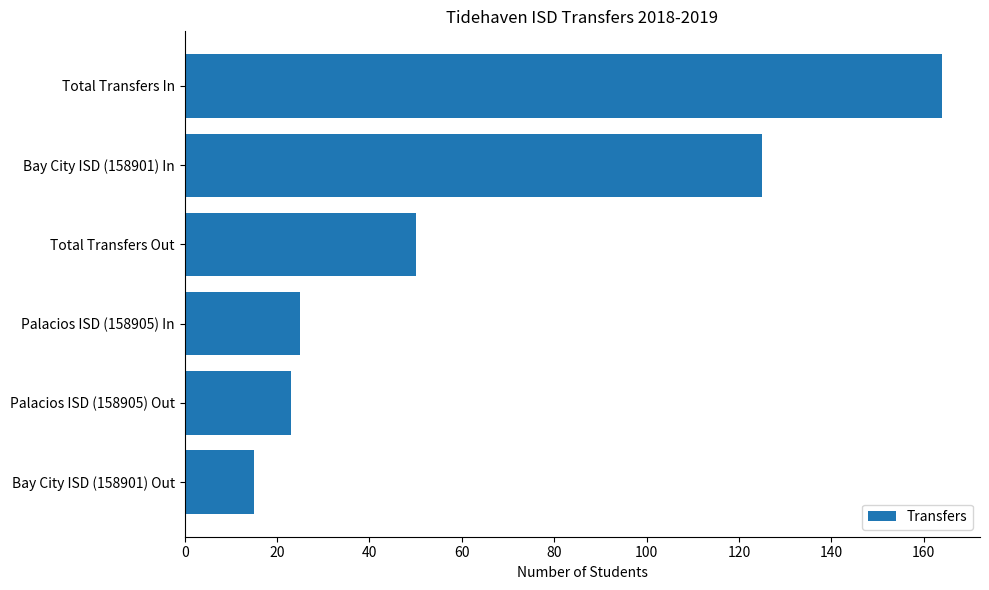

What is the maximum value shown in the chart?

164